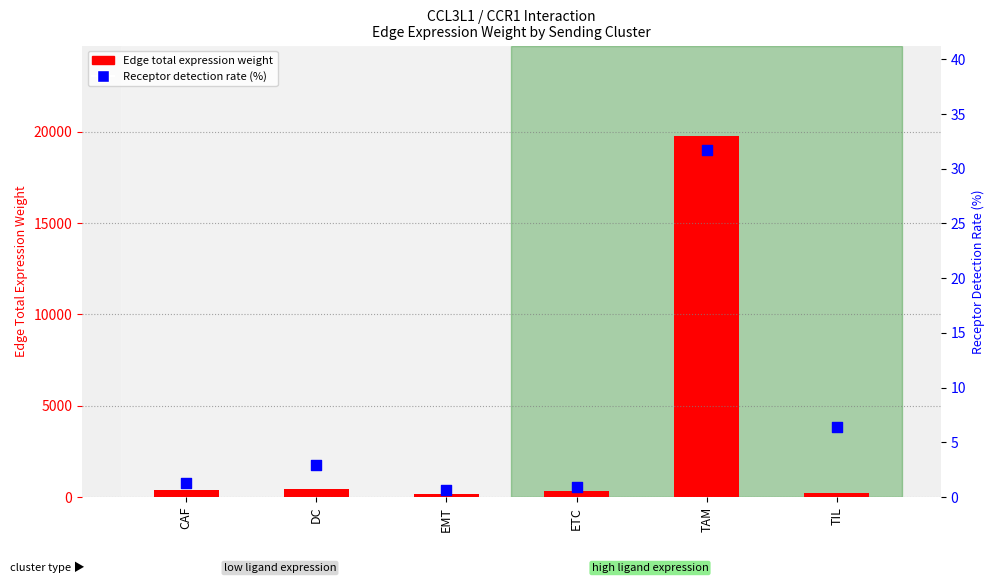

Which series has the largest total across all categories?

Edge total expression weight